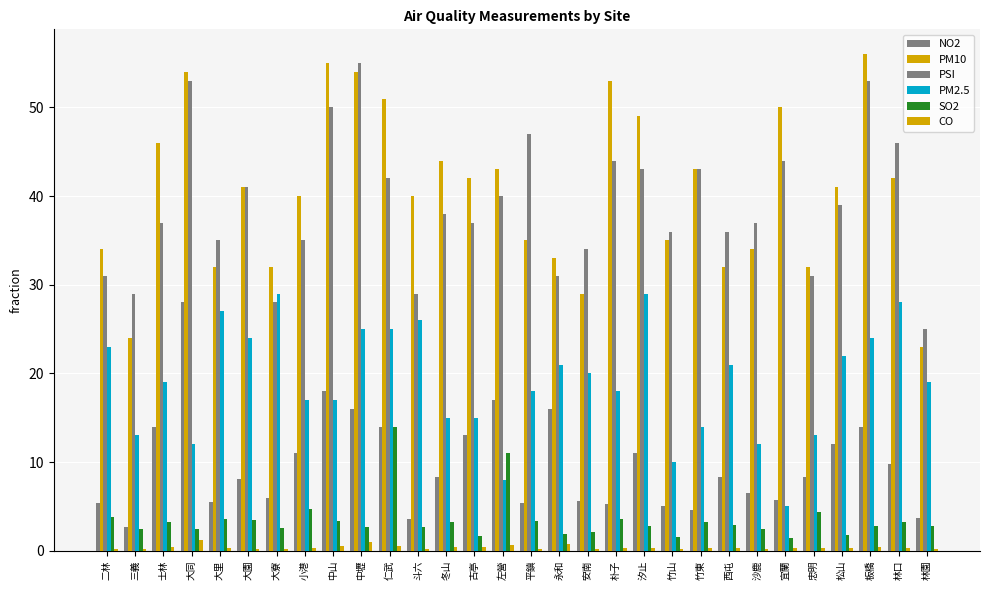

Does the chart contain stacked bars?

No